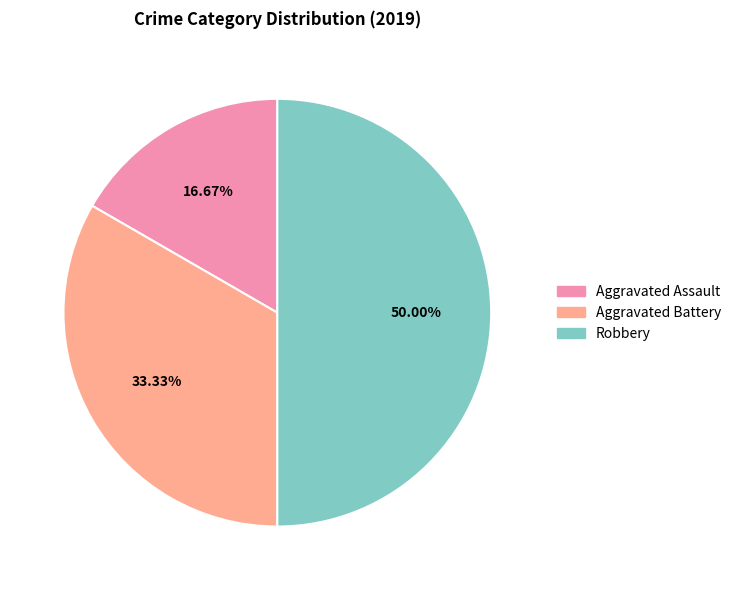

Is Aggravated Assault the majority of the pie?

No